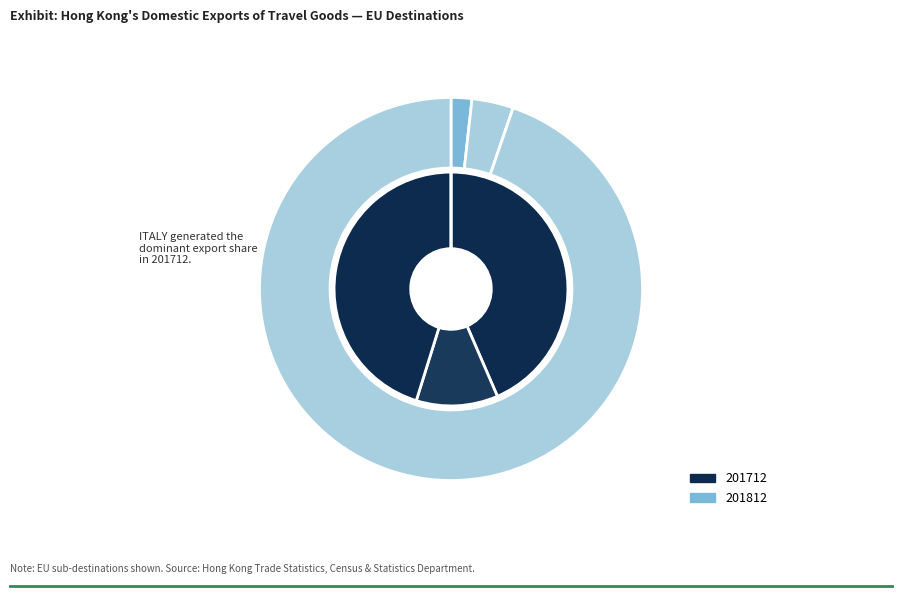

Rank the series by their maximum value, from highest to lowest.

201812, 201712